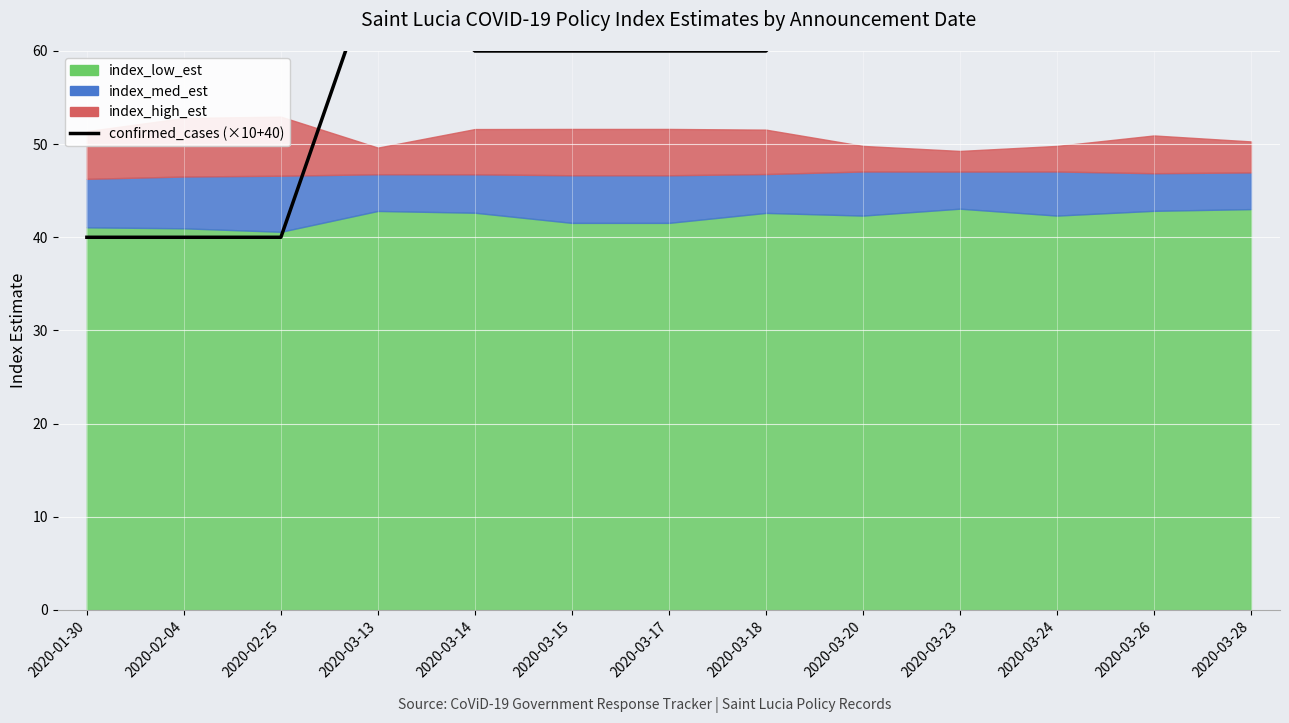

What is the sum of all values?

780